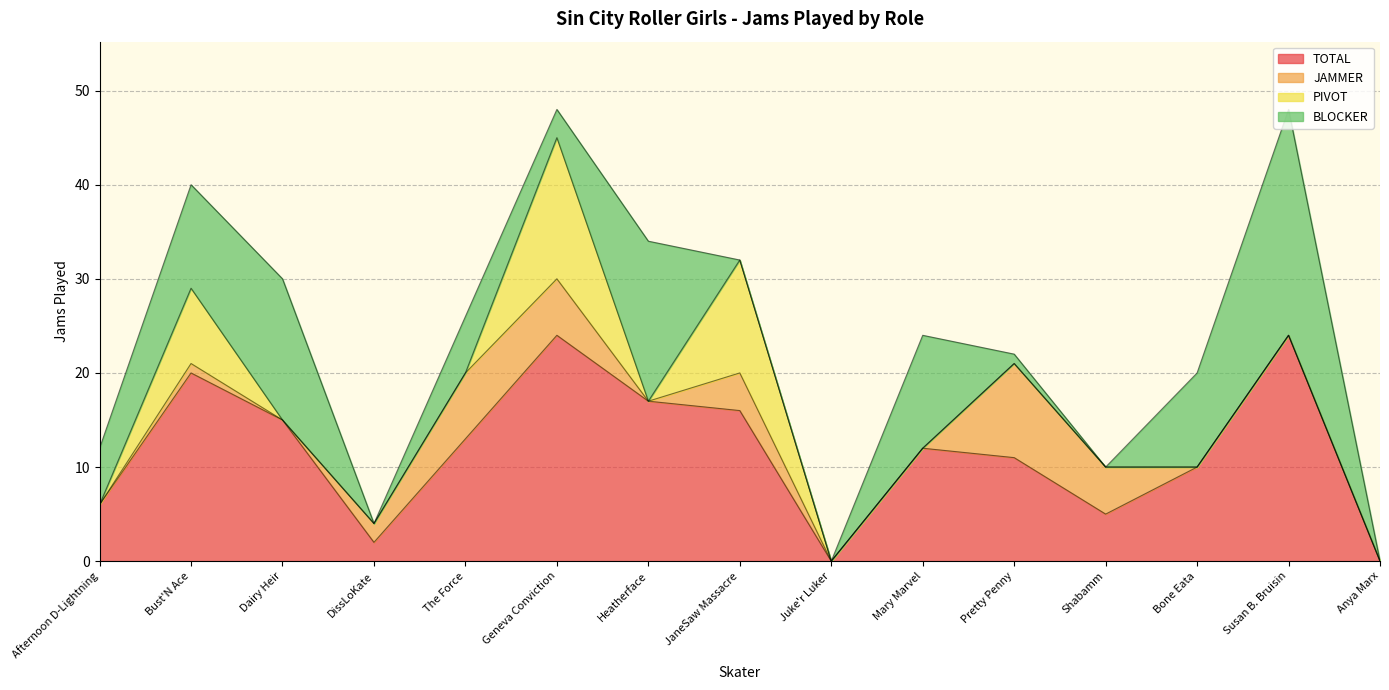

How many lines are shown in the chart?

4